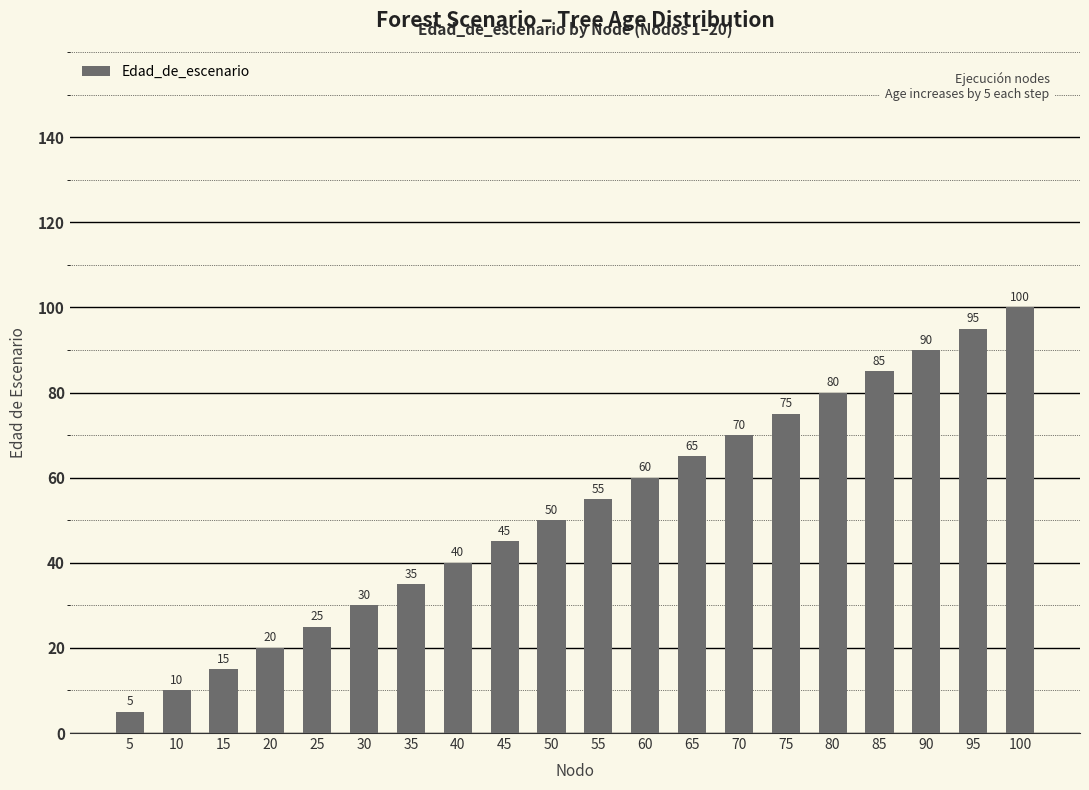

What value does the data have at 65, to the nearest 5?

65